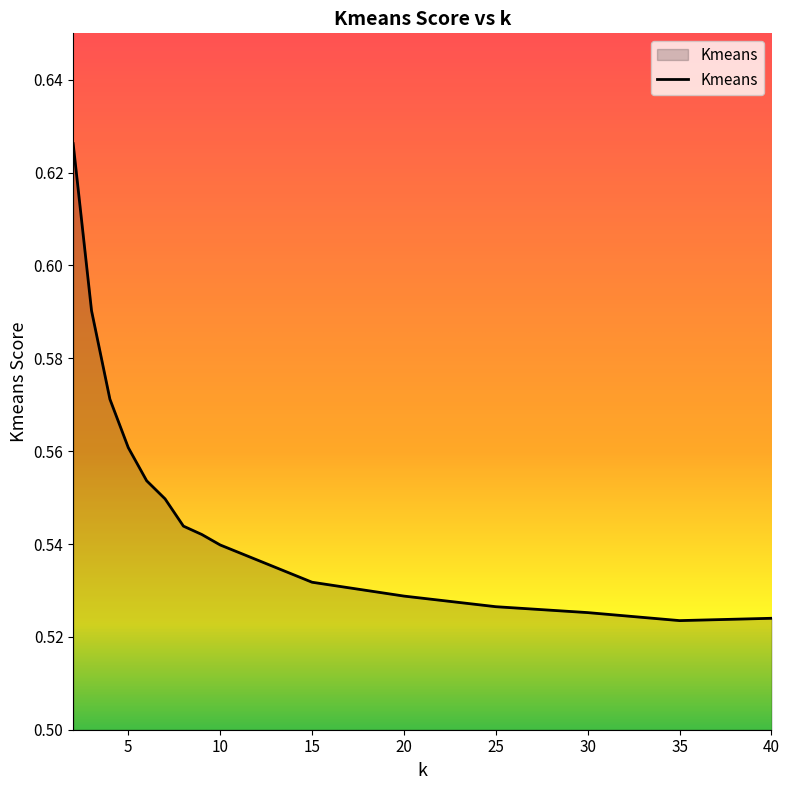

How many lines are shown in the chart?

1